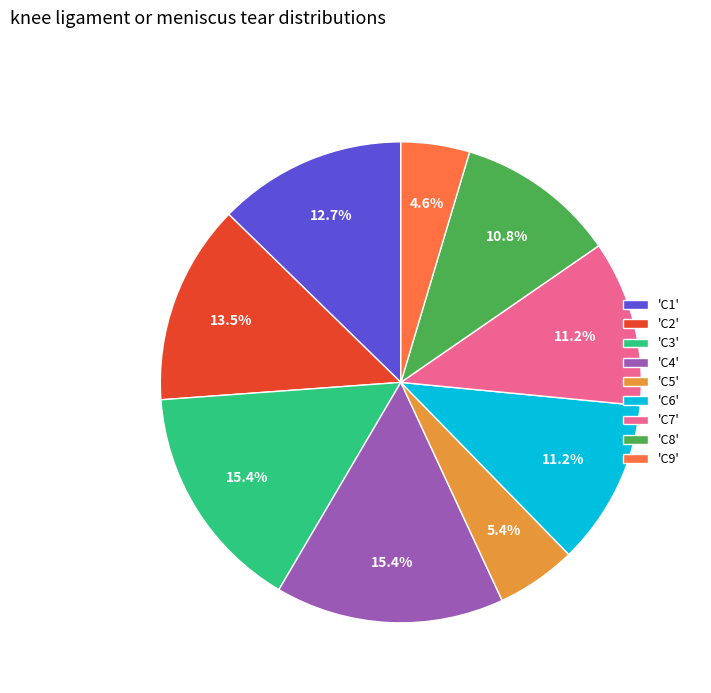

Which category has the smallest portion of the pie?

'C9'